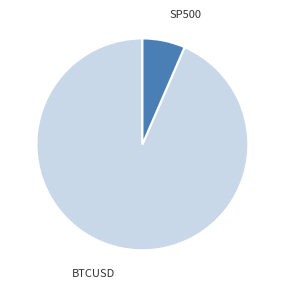

Does any single category account for the majority?

Yes